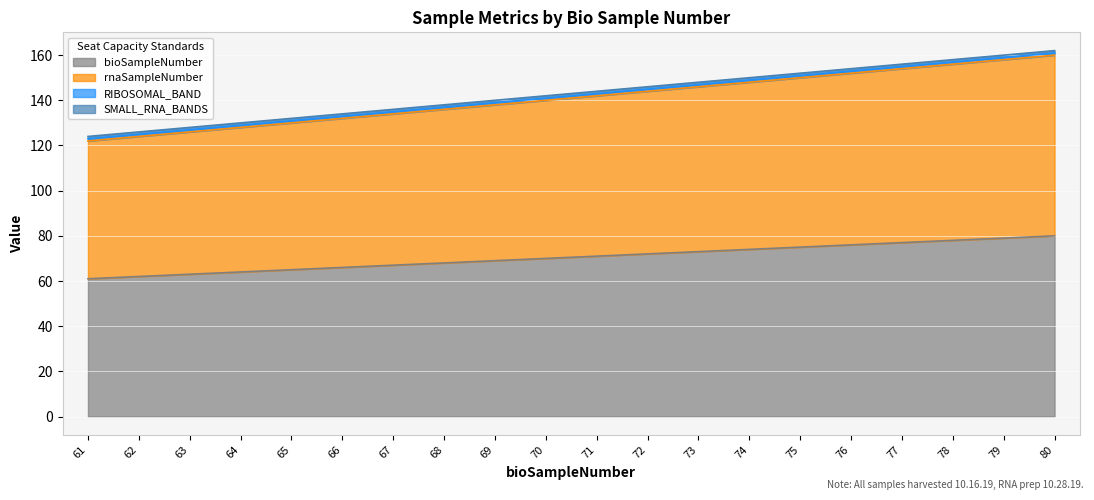

The bioSampleNumber series shows 72 at 72. True or false?

True